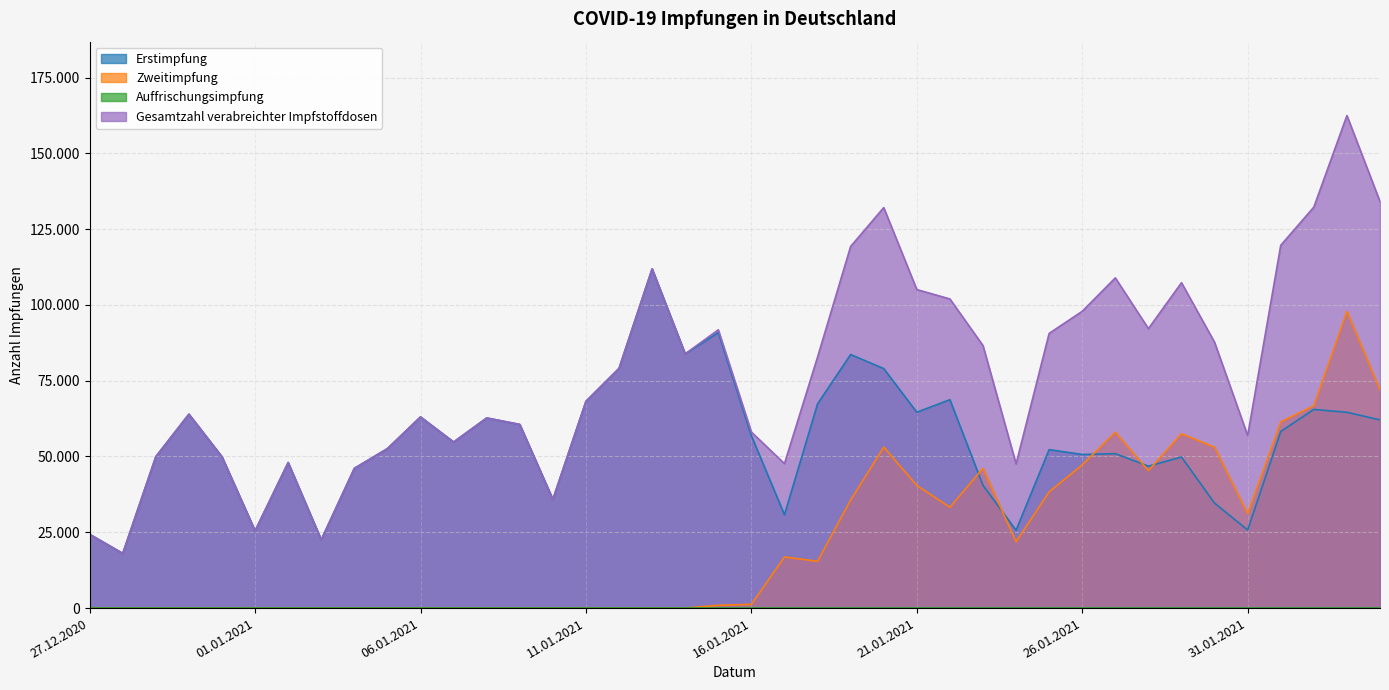

How many data points in Erstimpfung are less than 54770?

20